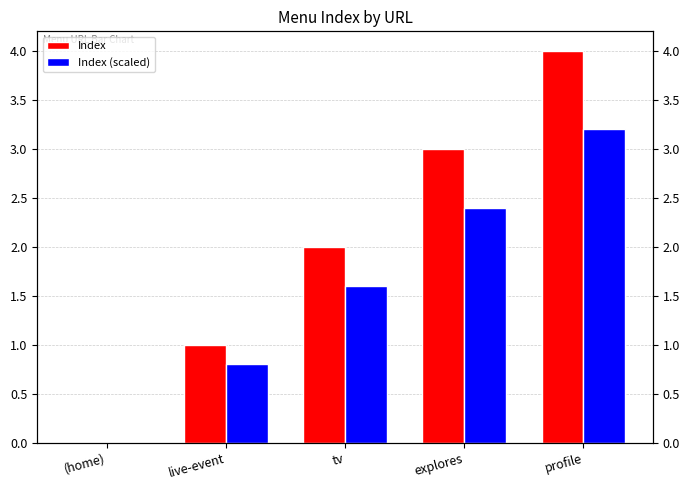

What position from the left is explores?

4